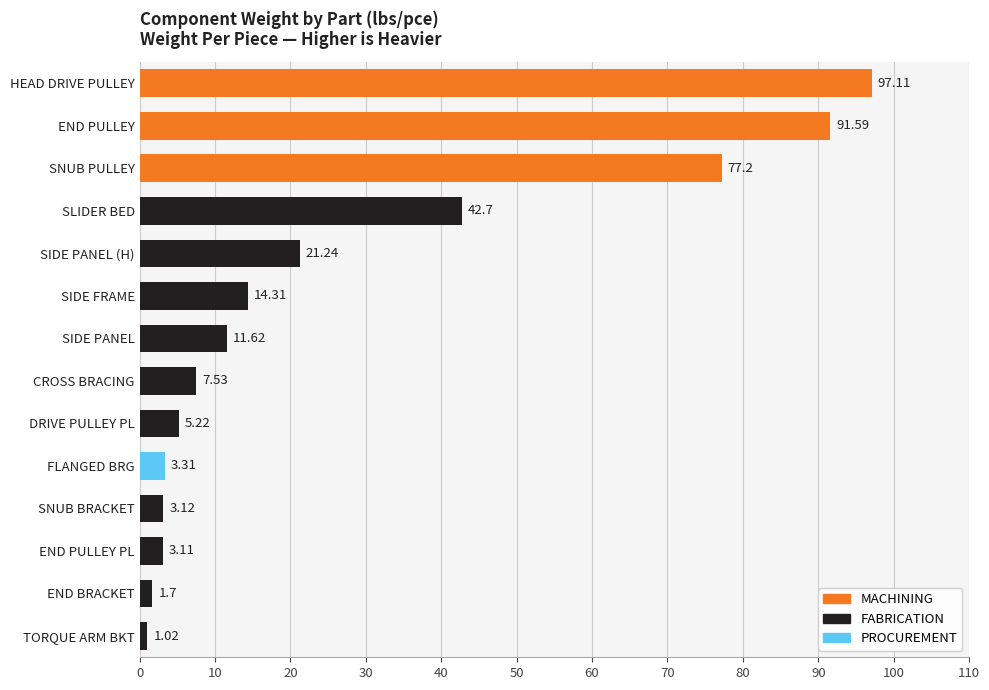

Which label corresponds to the largest value in the chart?

HEAD DRIVE PULLEY